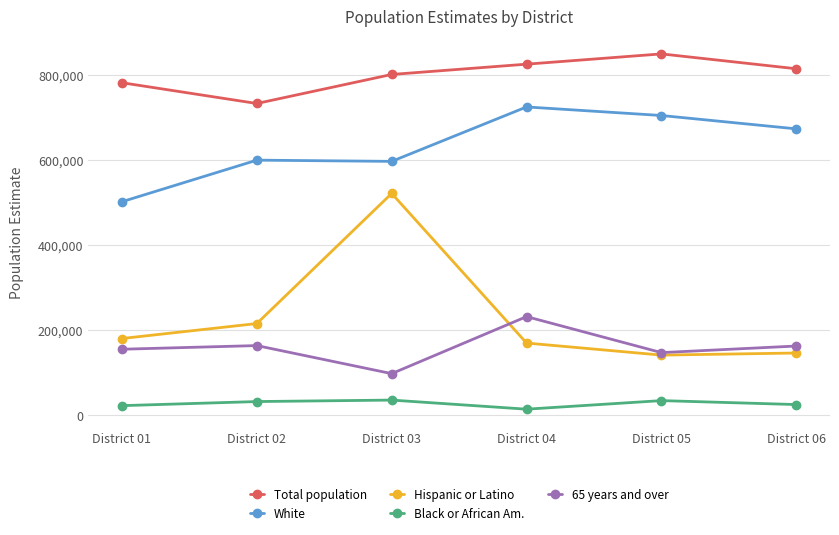

Where is the first local maximum for 65 years and over?

District 02